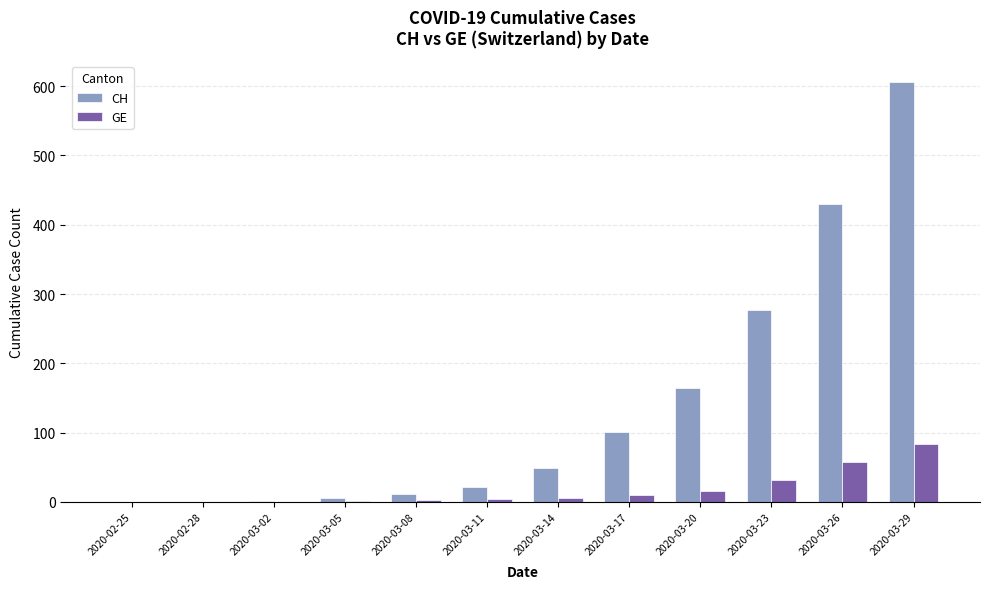

Which series has the largest total across all categories?

CH